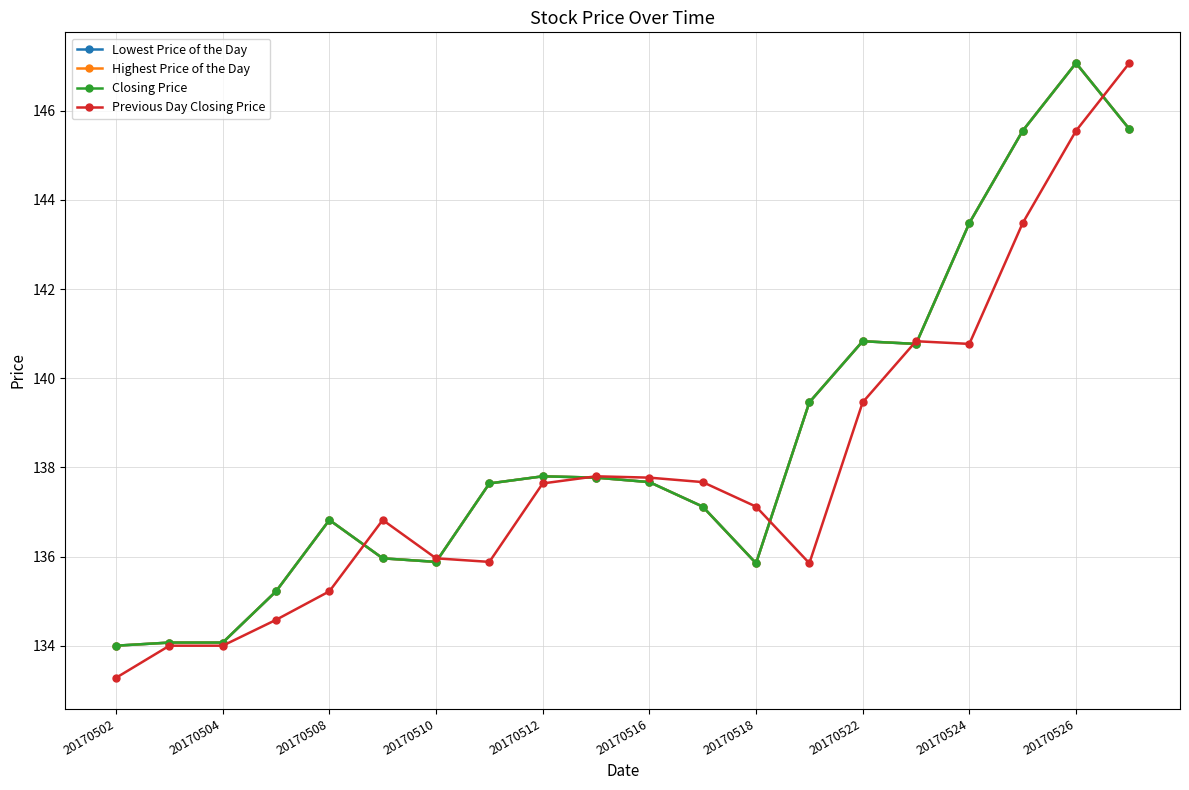

Does the chart have visible grid lines?

Yes